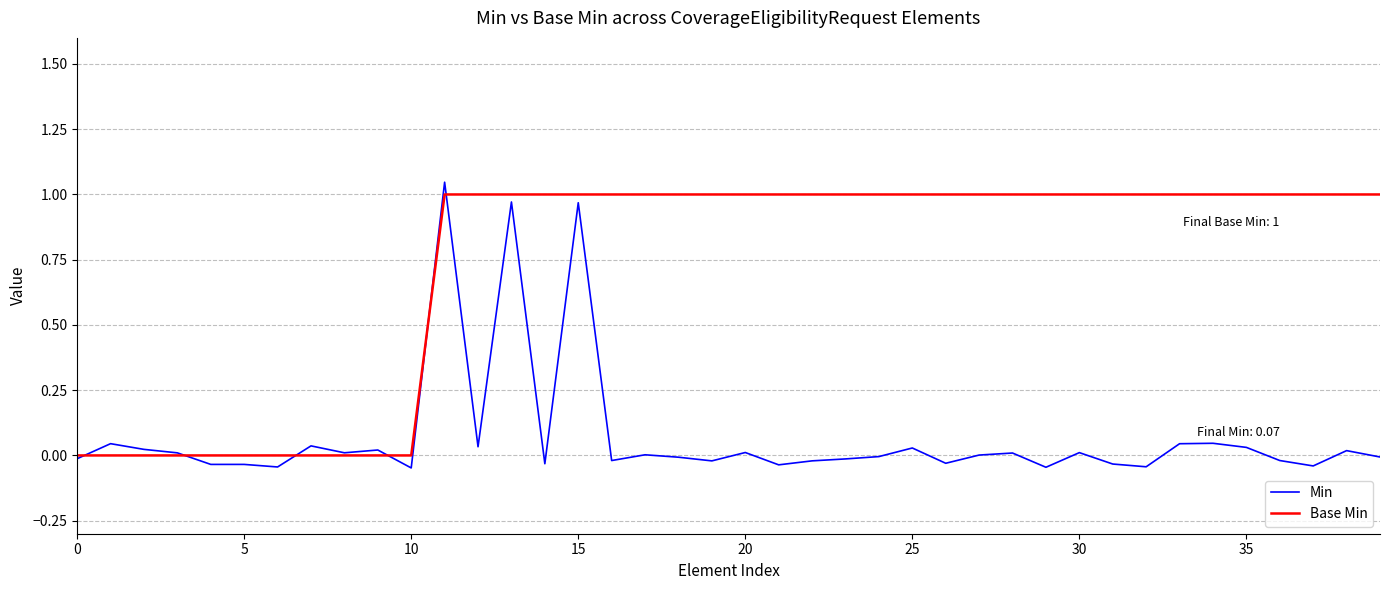

Which series has the widest spread of values?

Min